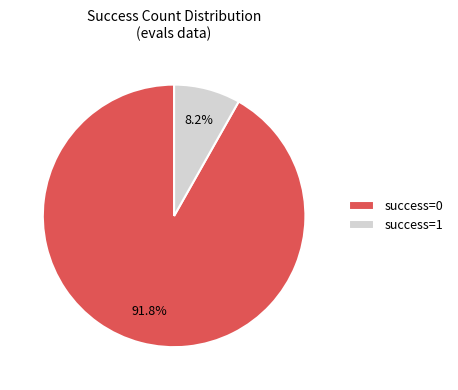

To the nearest percent, what is the difference between the largest and smallest slice percentages?

84%